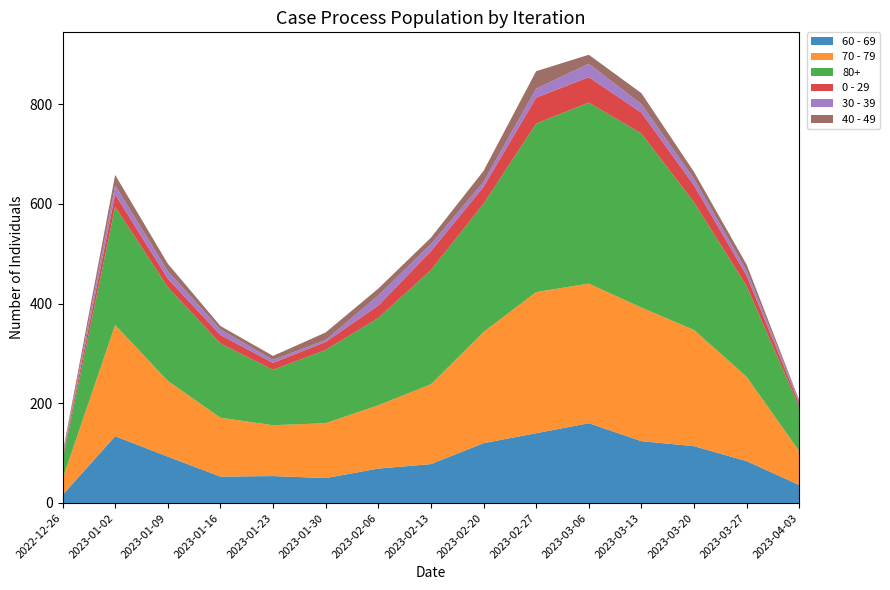

Reading left to right, extract all data points from this chart.

60 - 69: 2022-12-26=16	2023-01-02=134	2023-01-09=93	2023-01-16=53	2023-01-23=54	2023-01-30=50	2023-02-06=69	2023-02-13=78	2023-02-20=120	2023-02-27=140	2023-03-06=160	2023-03-13=124	2023-03-20=114	2023-03-27=84	2023-04-03=36
70 - 79: 2022-12-26=32	2023-01-02=223	2023-01-09=152	2023-01-16=118	2023-01-23=102	2023-01-30=110	2023-02-06=127	2023-02-13=160	2023-02-20=223	2023-02-27=283	2023-03-06=280	2023-03-13=268	2023-03-20=233	2023-03-27=169	2023-04-03=68
80+: 2022-12-26=38	2023-01-02=237	2023-01-09=188	2023-01-16=149	2023-01-23=111	2023-01-30=147	2023-02-06=175	2023-02-13=229	2023-02-20=257	2023-02-27=338	2023-03-06=363	2023-03-13=349	2023-03-20=256	2023-03-27=182	2023-04-03=89
0 - 29: 2022-12-26=4	2023-01-02=25	2023-01-09=17	2023-01-16=17	2023-01-23=14	2023-01-30=16	2023-02-06=25	2023-02-13=38	2023-02-20=34	2023-02-27=52	2023-03-06=51	2023-03-13=42	2023-03-20=34	2023-03-27=21	2023-04-03=6
30 - 39: 2022-12-26=5	2023-01-02=18	2023-01-09=15	2023-01-16=11	2023-01-23=6	2023-01-30=4	2023-02-06=20	2023-02-13=14	2023-02-20=10	2023-02-27=18	2023-03-06=27	2023-03-13=17	2023-03-20=13	2023-03-27=10	2023-04-03=5
40 - 49: 2022-12-26=4	2023-01-02=21	2023-01-09=15	2023-01-16=7	2023-01-23=8	2023-01-30=15	2023-02-06=14	2023-02-13=13	2023-02-20=22	2023-02-27=35	2023-03-06=18	2023-03-13=22	2023-03-20=14	2023-03-27=12	2023-04-03=2